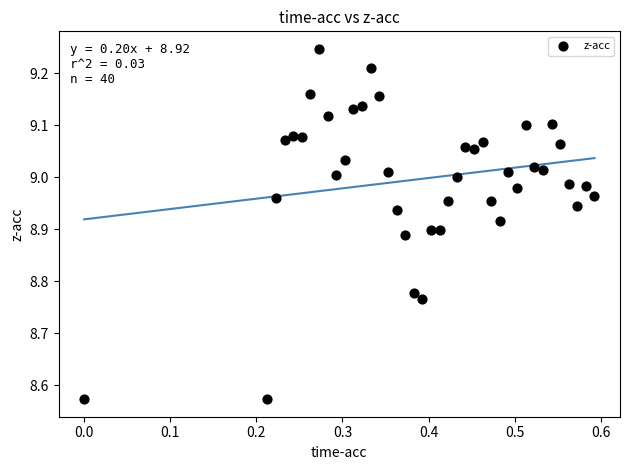

What is the range of X values (max minus min)?

0.6